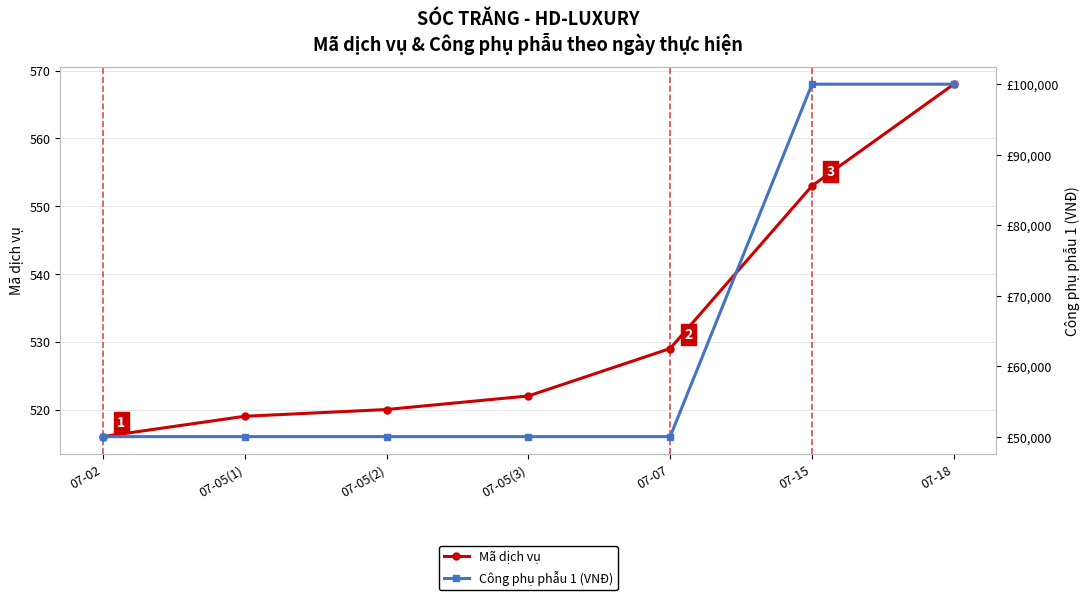

What is the approximate value of Công phụ phẫu 1 at 07-05(2), to the nearest 10?

50000